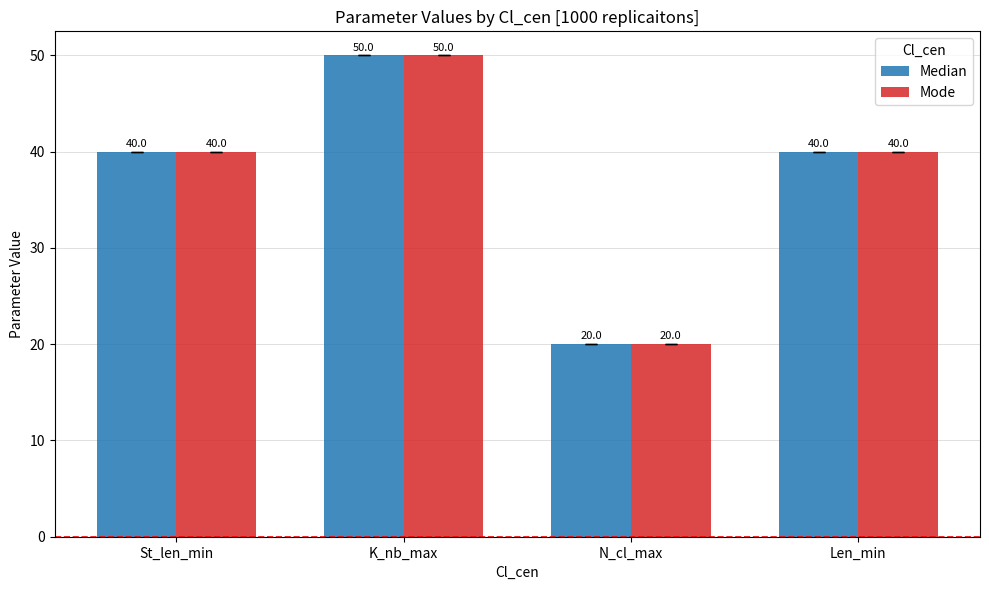

At how many categories does at least one series exceed 32?

3